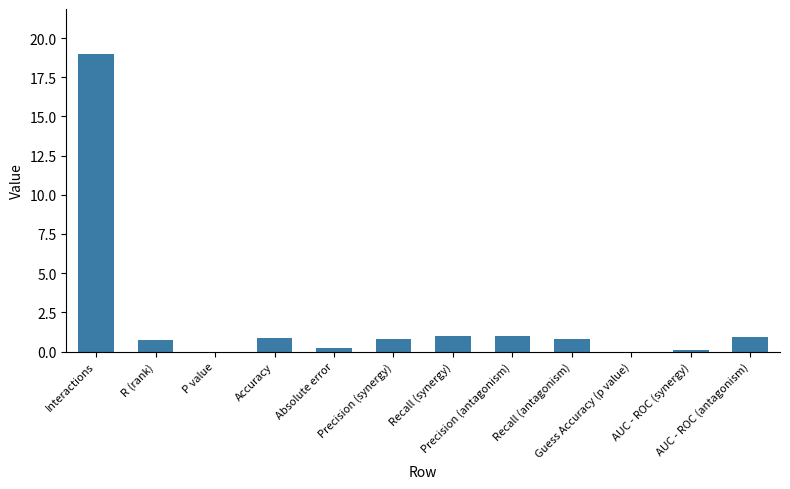

What is the sum of all values?

25.4